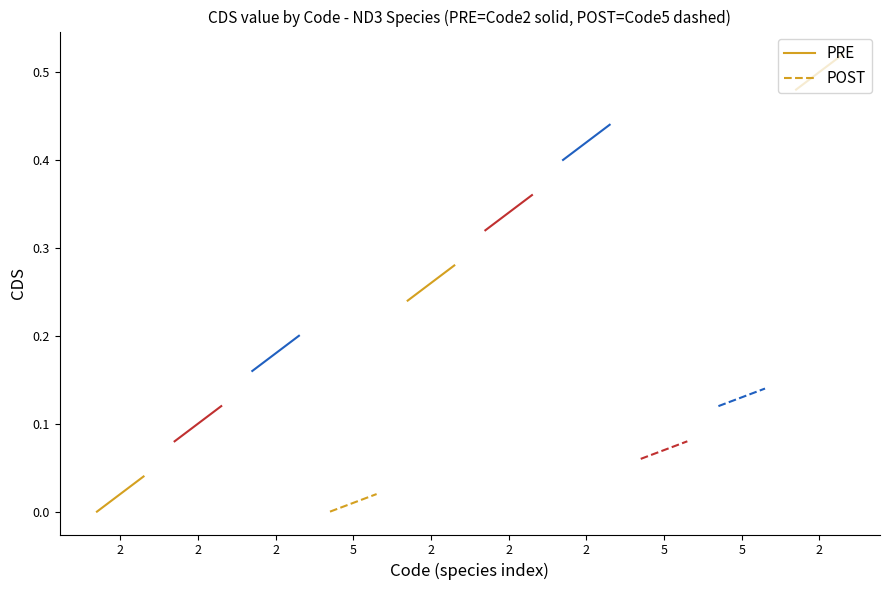

At how many categories does at least one series exceed 0?

2